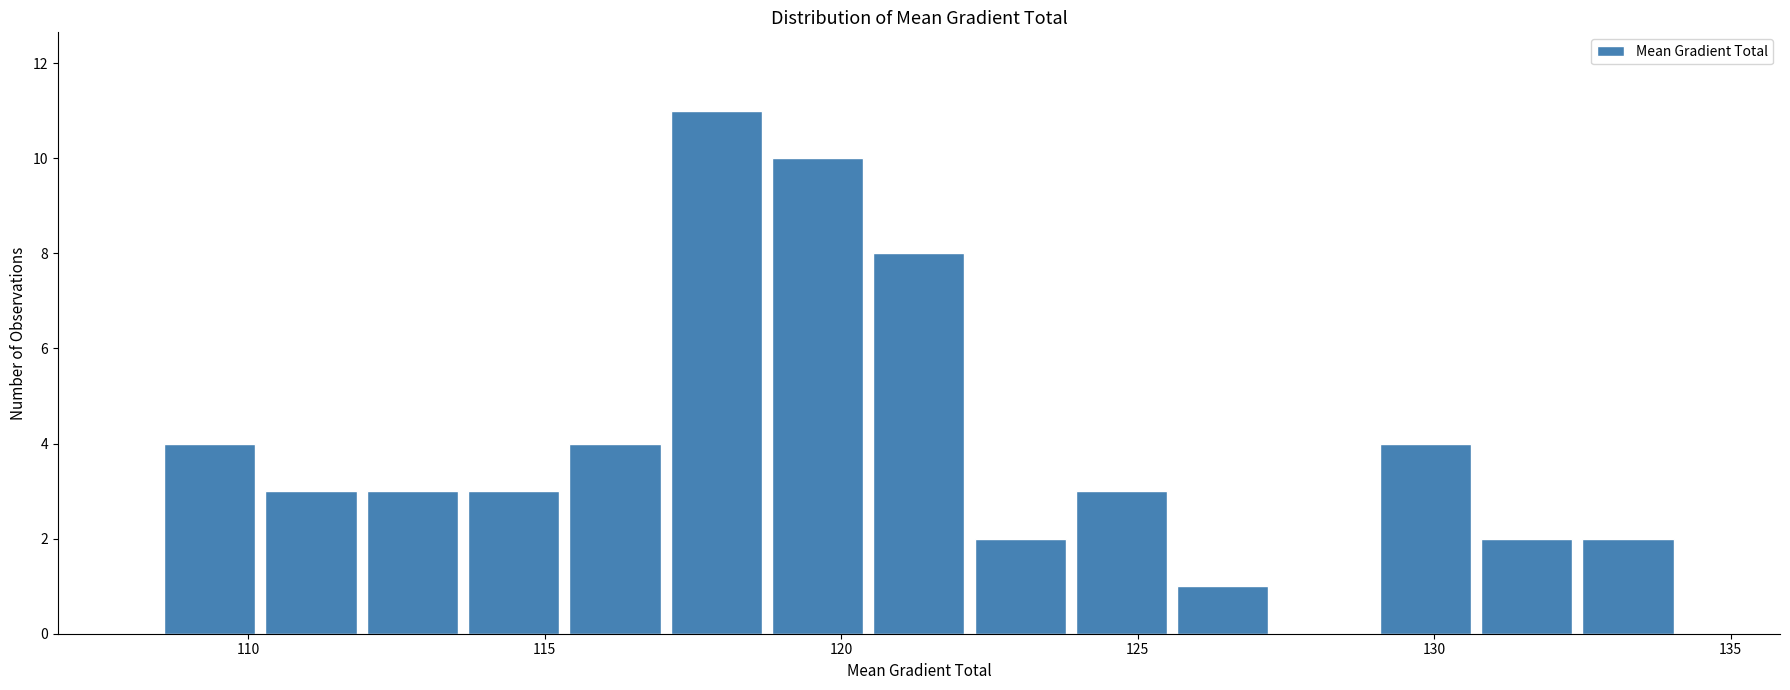

Read against the x-axis, roughly where is the centre of the tallest bar?

118.0